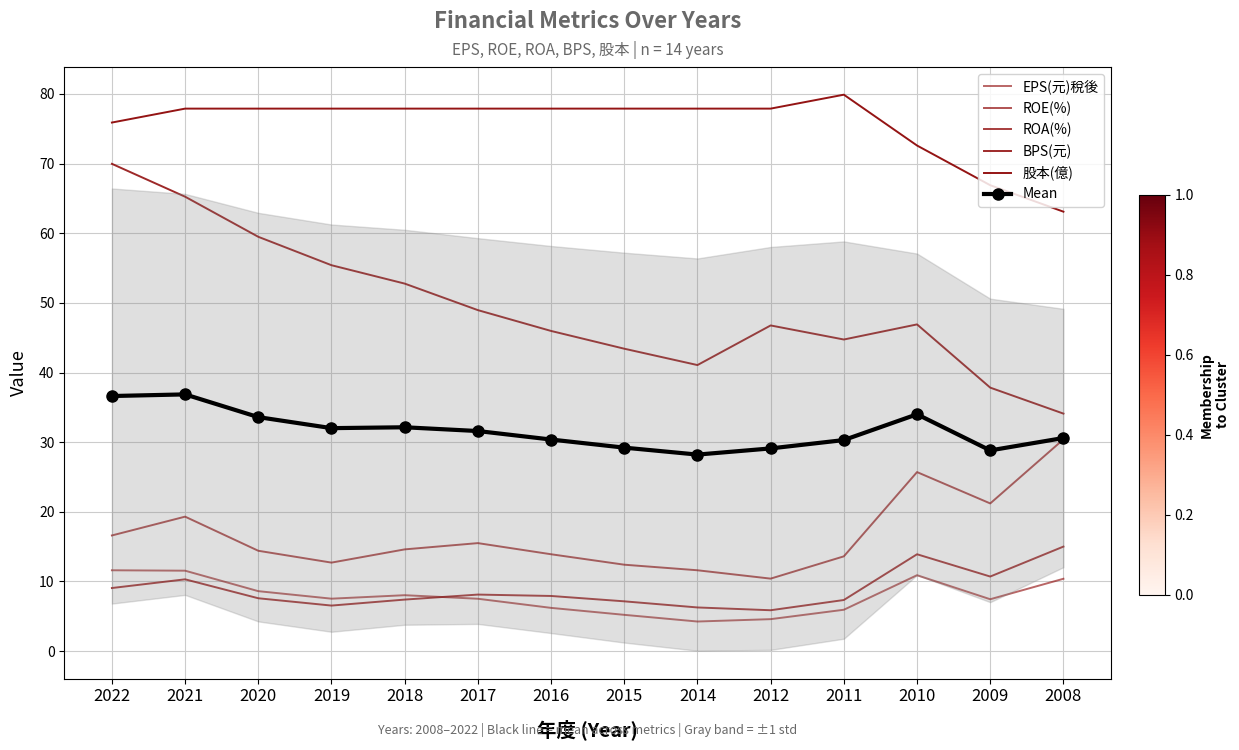

What is the value of the EPS(元)稅後 point at the 3rd from the left?

8.6